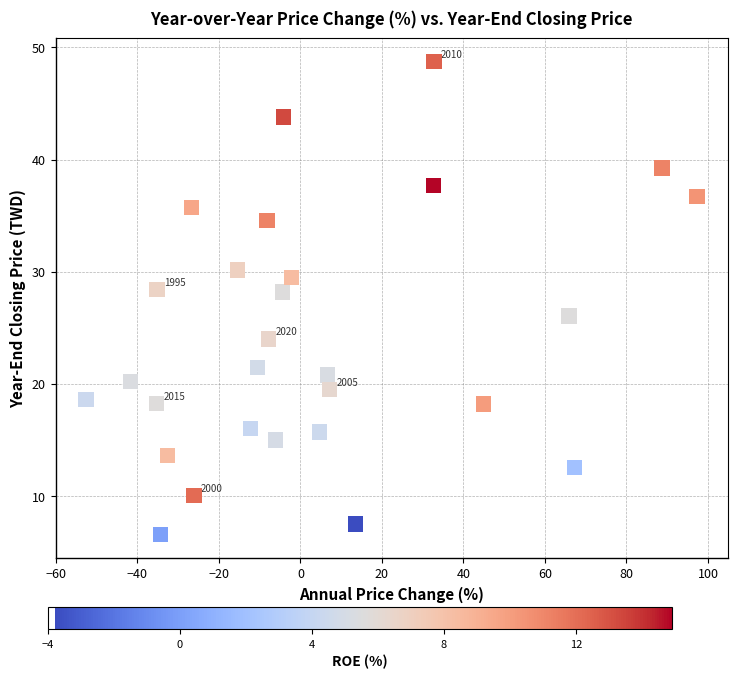

What is the range of X values (max minus min)?

149.9